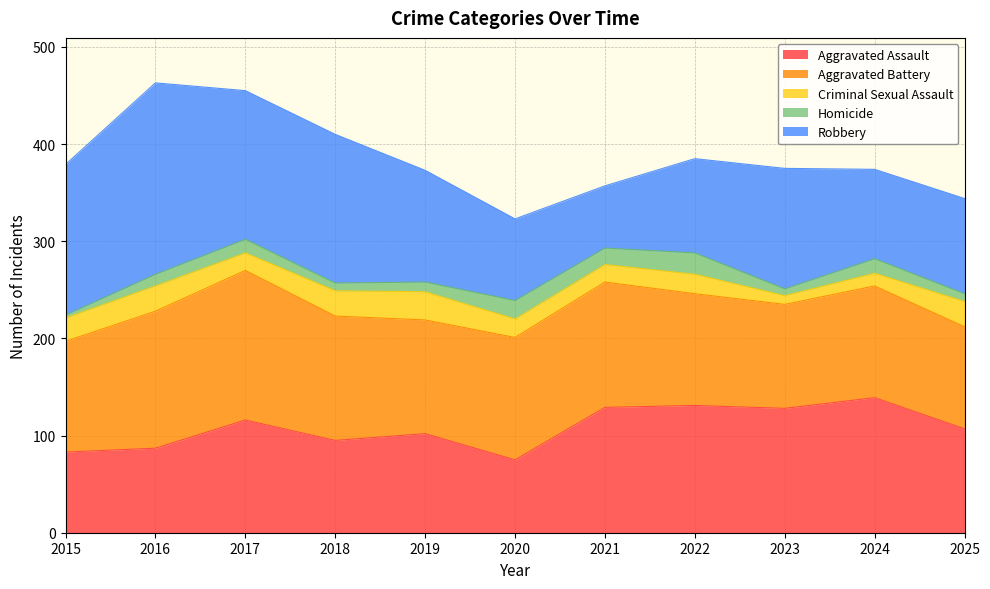

Is the value of Homicide at 2019 greater than the value of Criminal Sexual Assault at 2019?

No